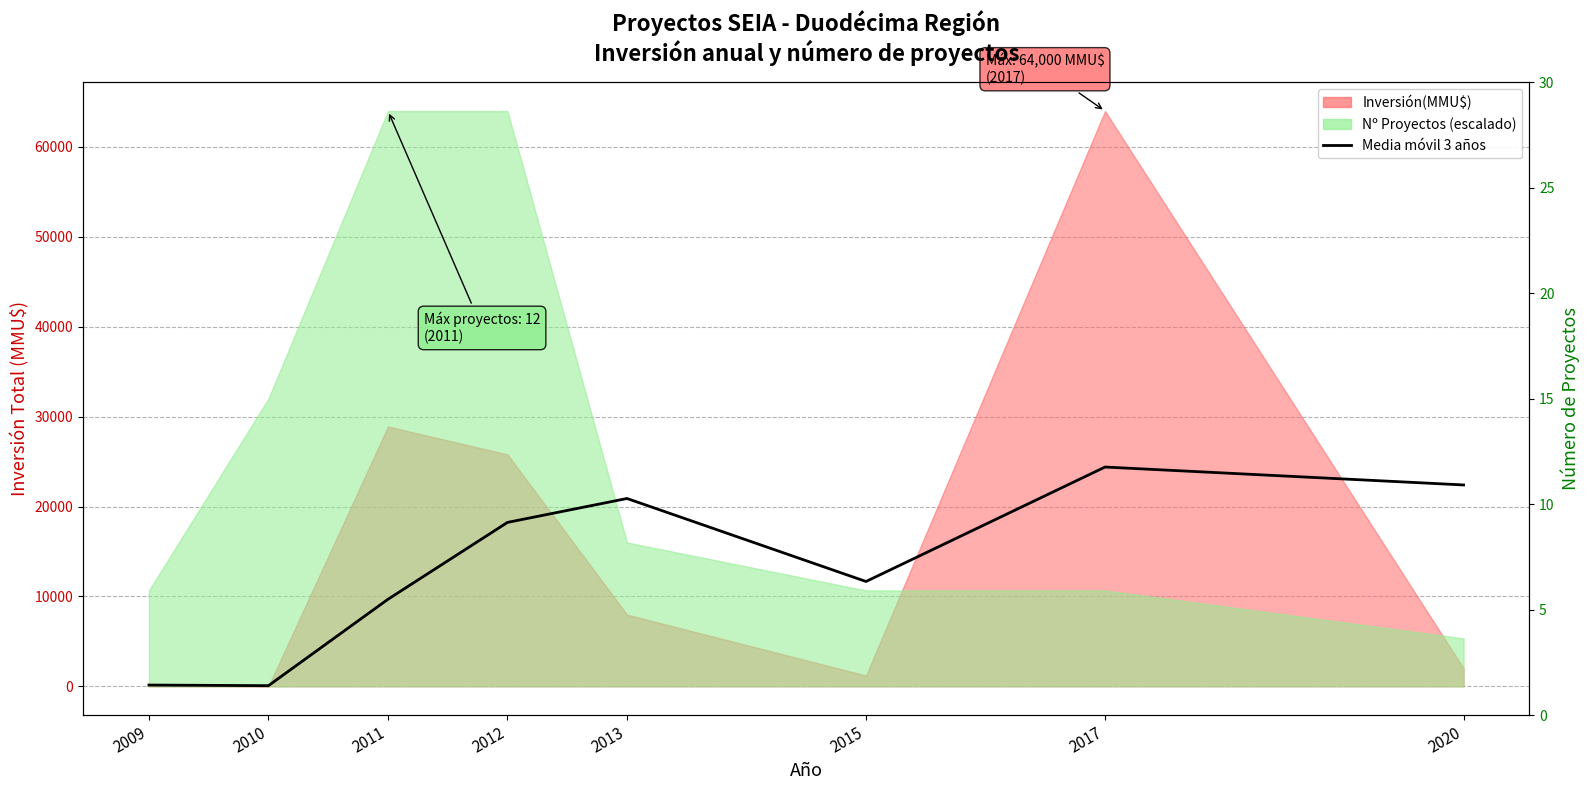

What is the value of the 2nd point from the left?

69.5